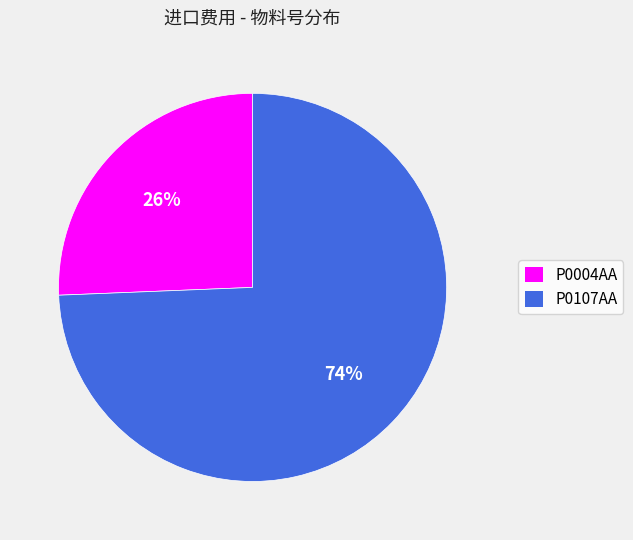

Rank the categories by value from lowest to highest.

P0004AA, P0107AA